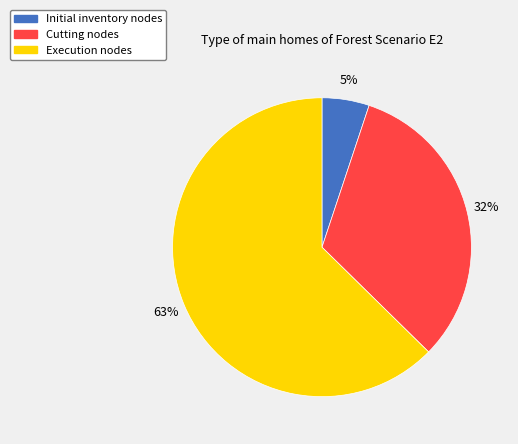

To the nearest percent, what is the difference between the largest and smallest slice percentages?

58%